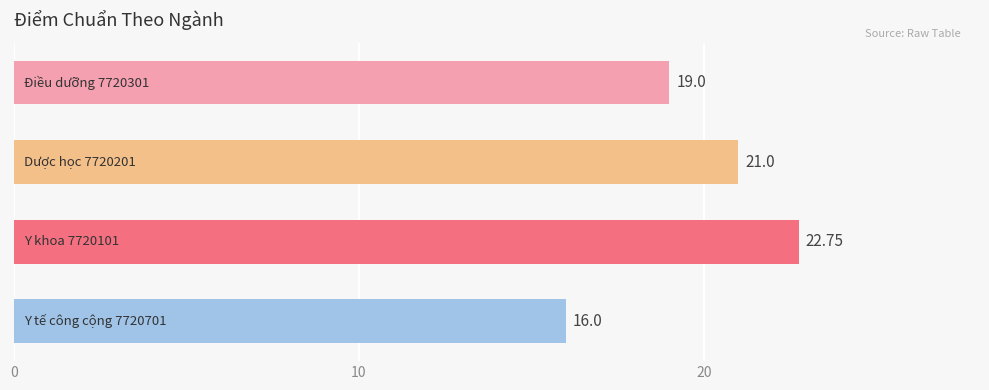

What is the minimum value shown in the chart?

16.0